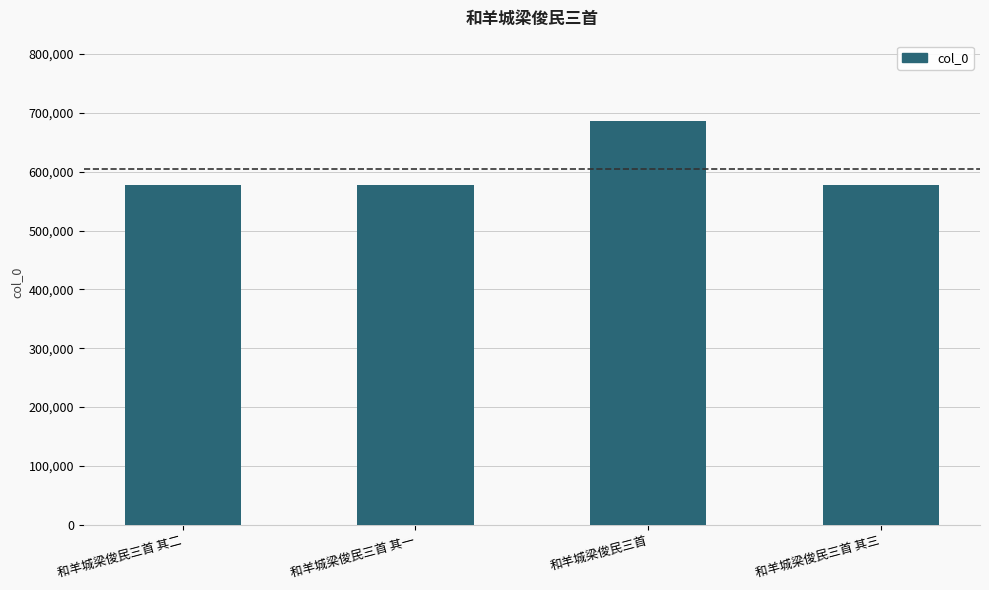

What is the sum of all values?

2420775